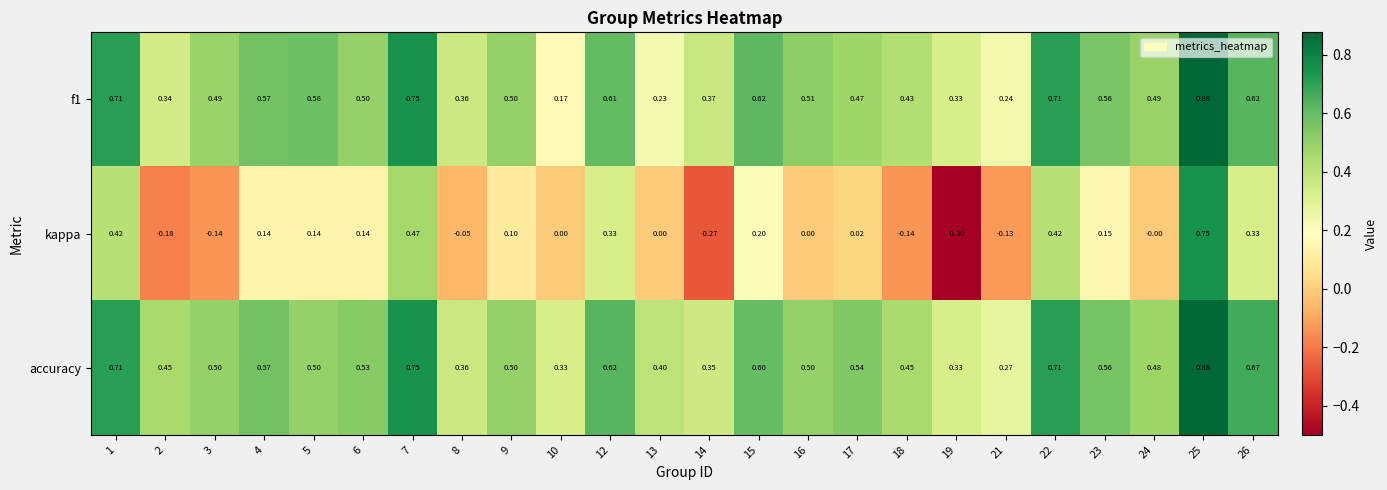

Which series has the largest total across all categories?

accuracy